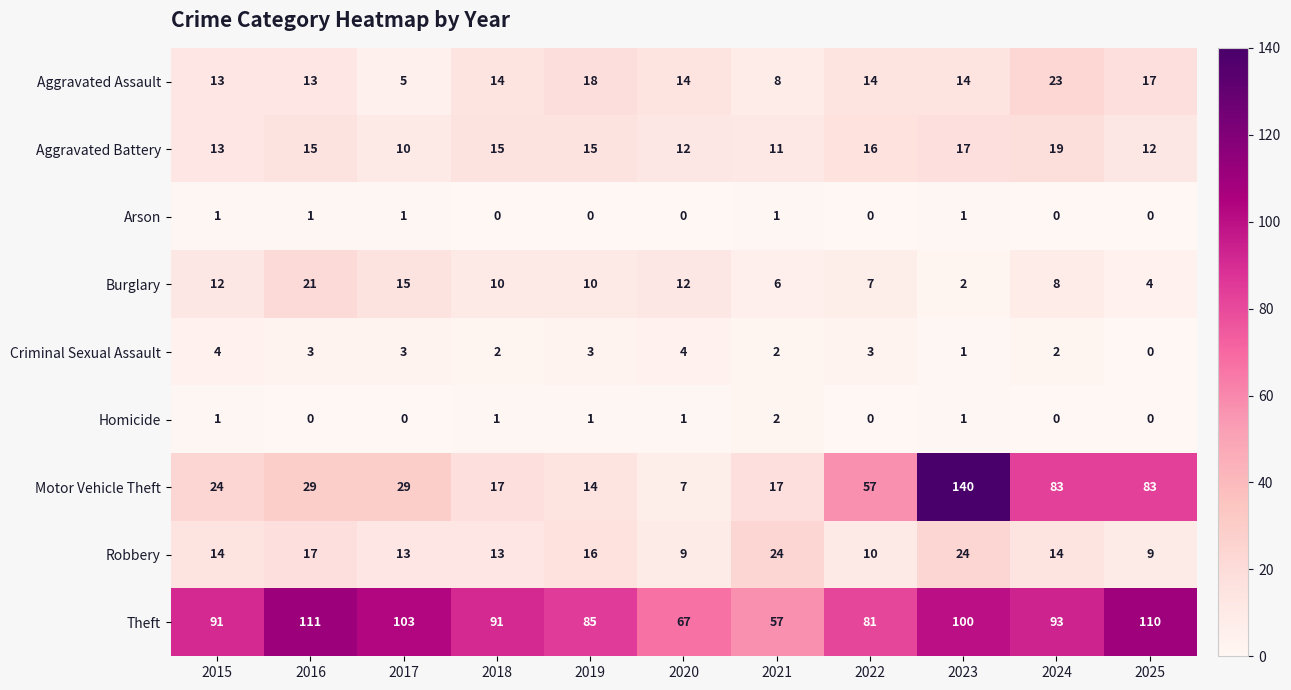

How many Homicide values are between 0 and 1?

10